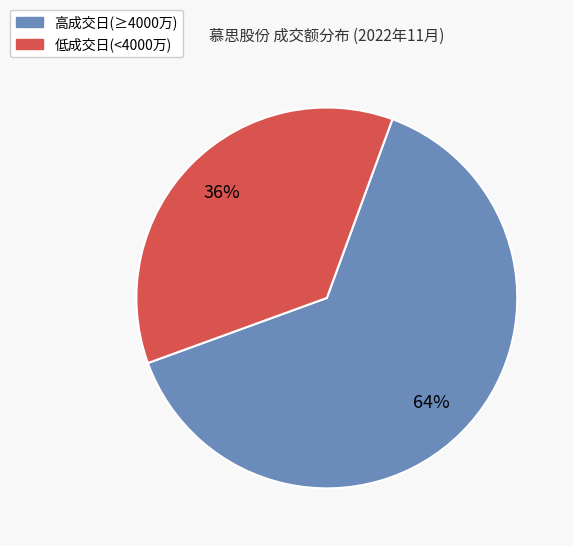

To the nearest percent, what is the average slice percentage?

50%